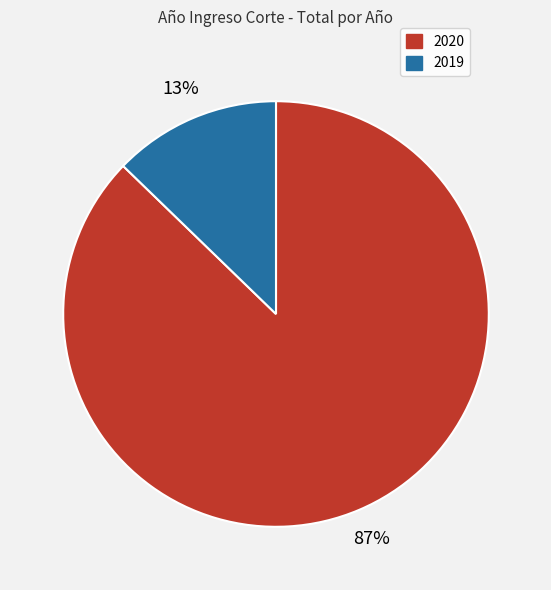

To the nearest percent, what is the difference between the largest and smallest slice percentages?

74%